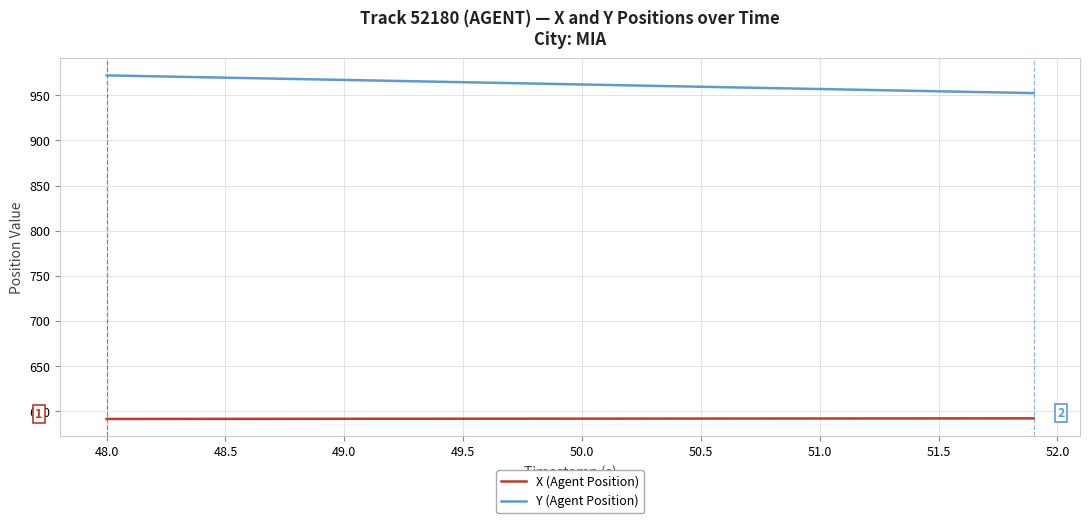

Which series has the largest total across all categories?

Y (Agent Position)